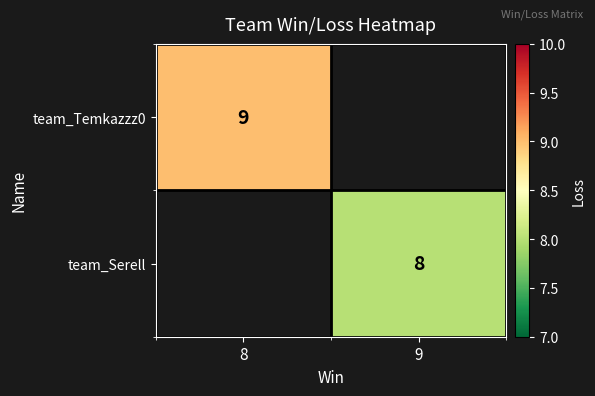

Is it true that team_Temkazzz0 equals 15 at 8?

False